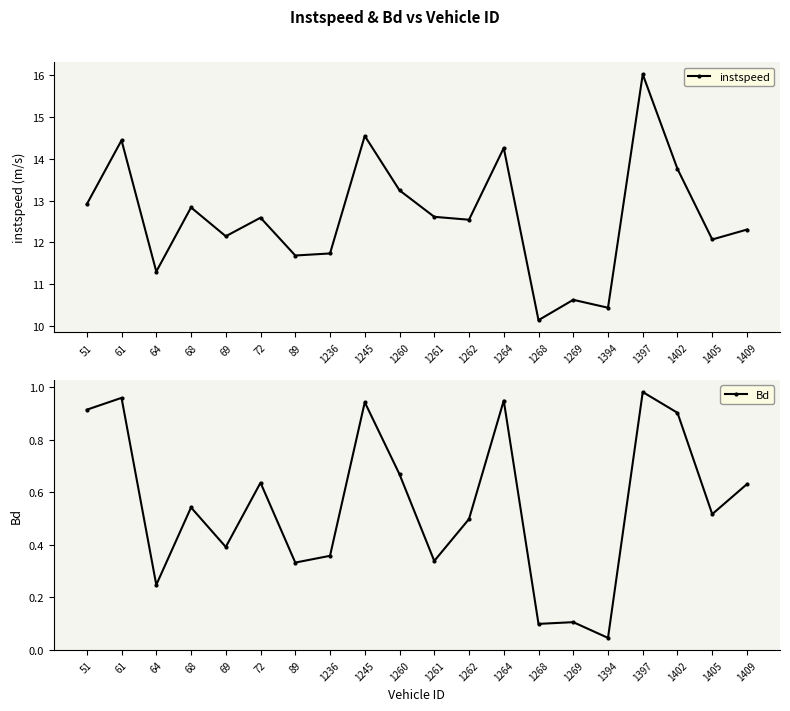

At which category is the sum across all series the highest?

1397